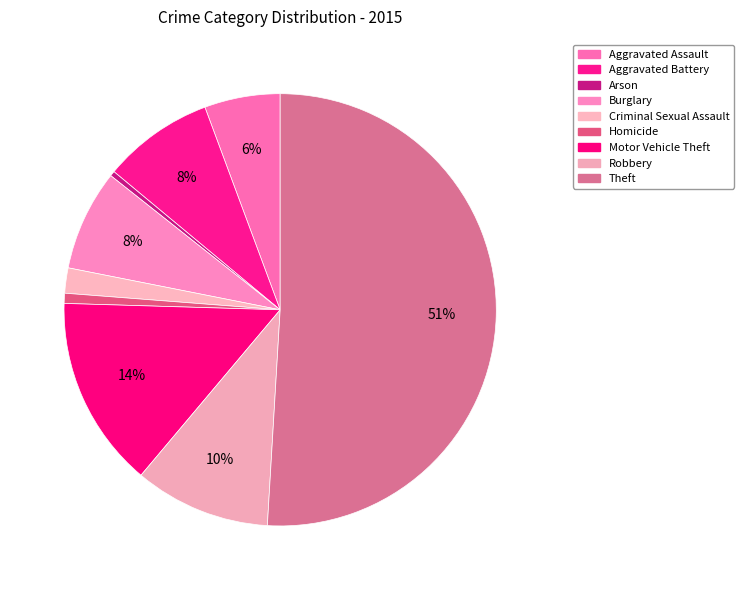

How many slices are in this pie chart?

9